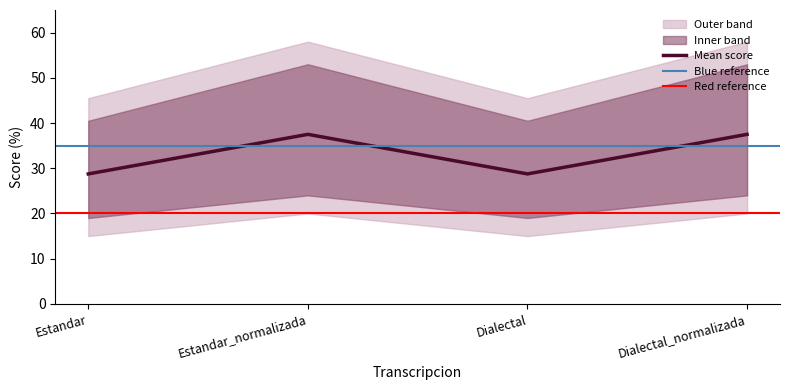

What is the average value?

33.1